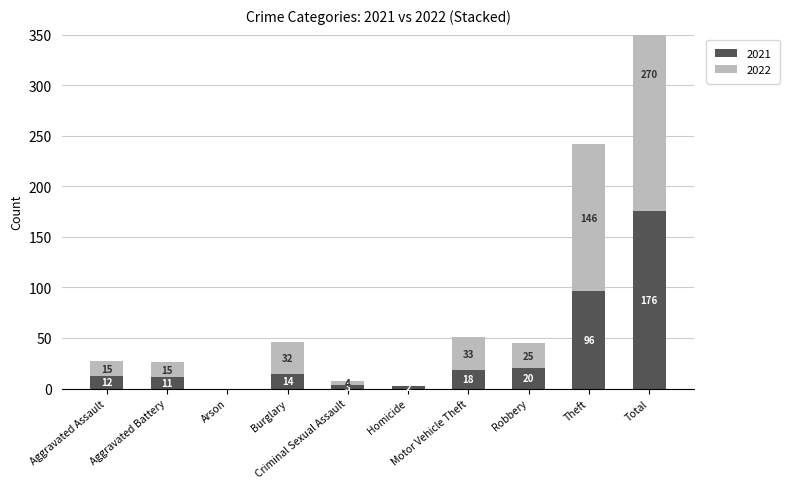

Are the bars horizontal?

No